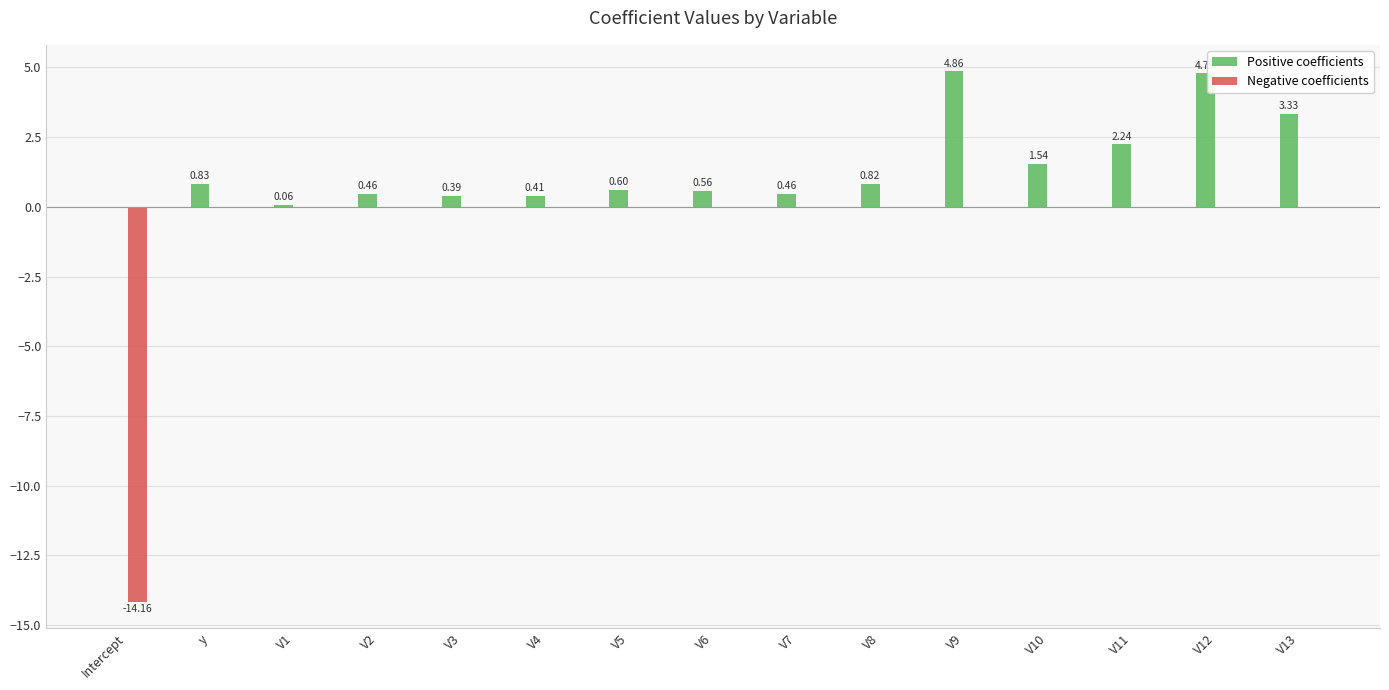

How many groups of bars are there?

15